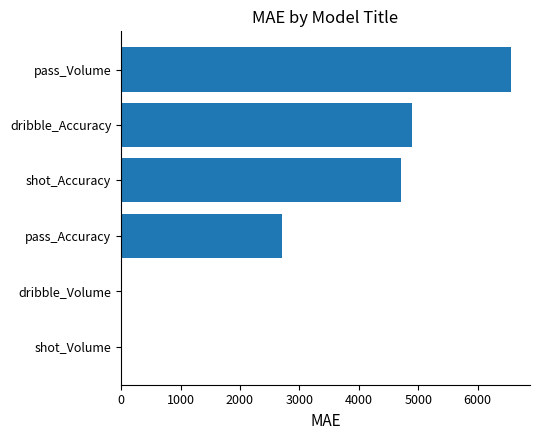

Is it true that the value at pass_Accuracy is 2700.0?

True